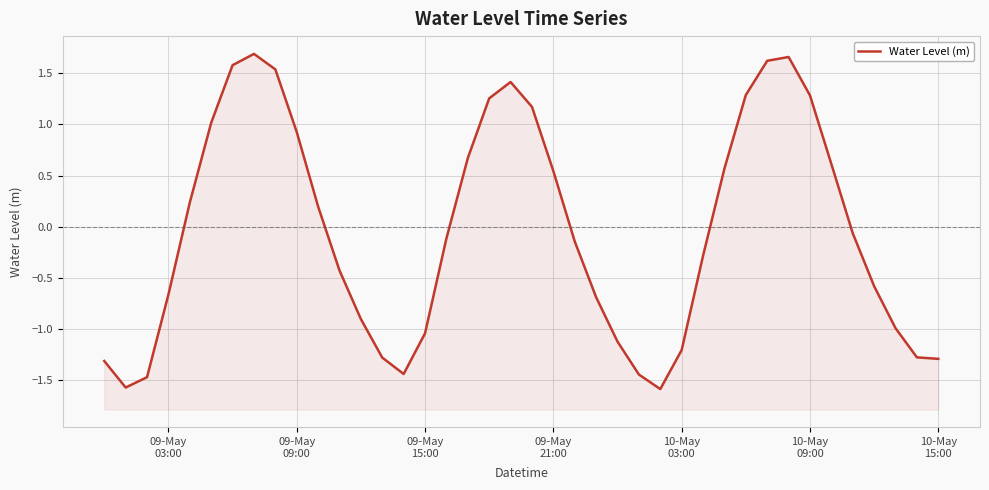

What is the sum of all values?

-1.6